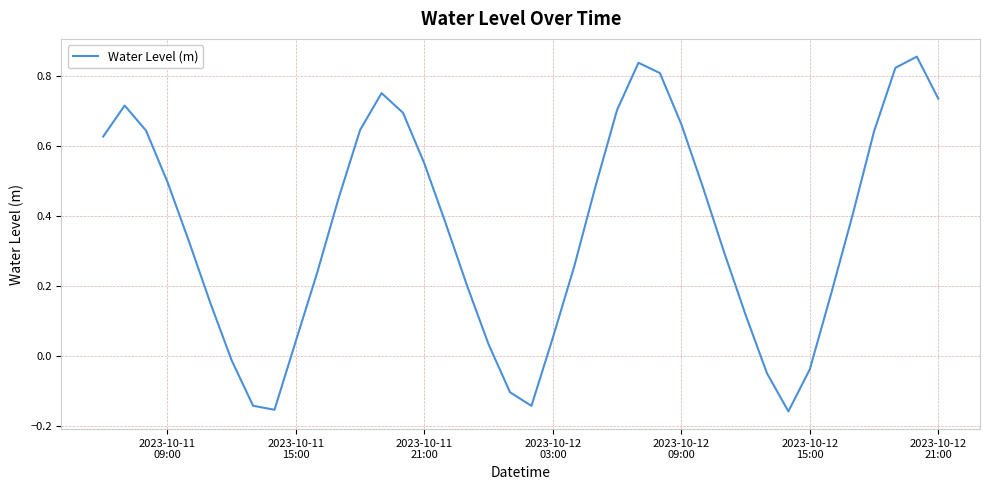

What is the difference between the maximum and minimum values?

1.0